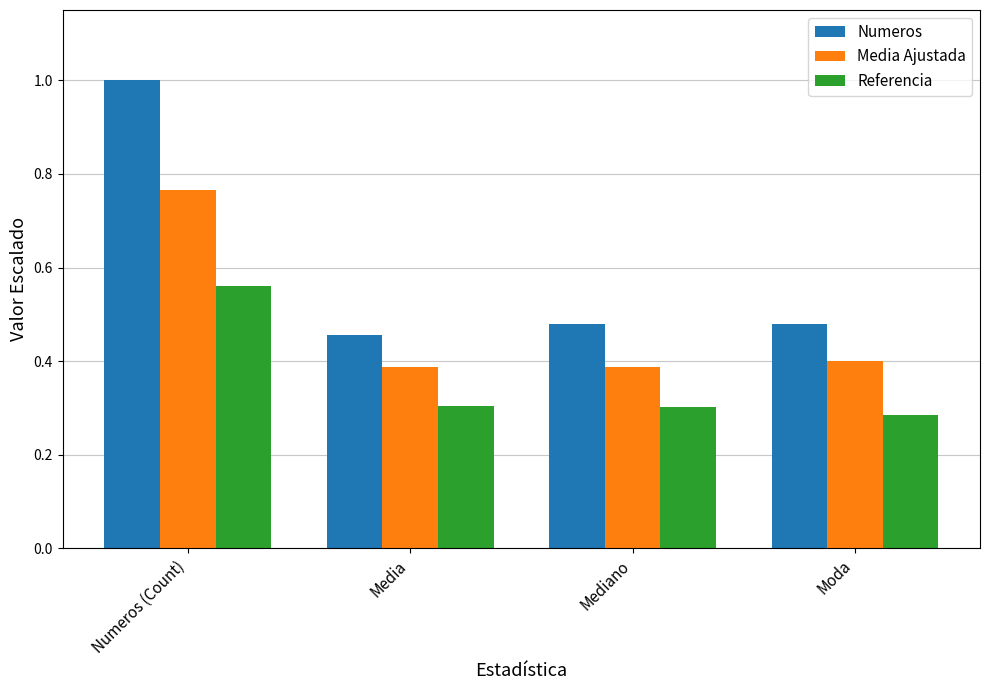

Is the value of Media Ajustada at Moda greater than the value of Numeros at Mediano?

No